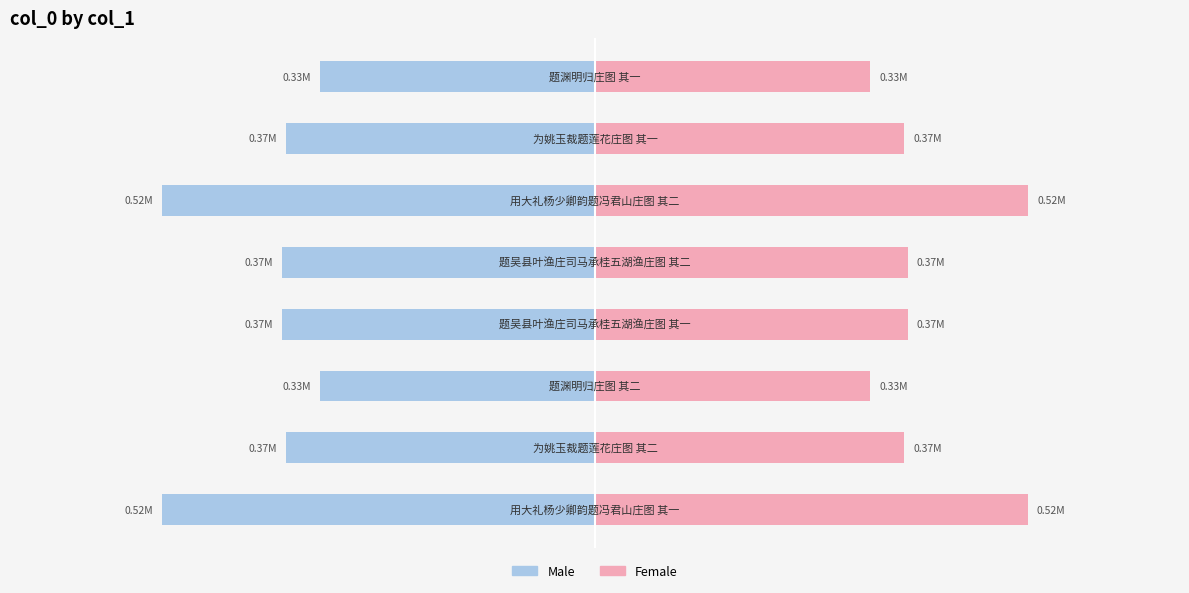

Rank the series by their maximum value, from lowest to highest.

Male, Female